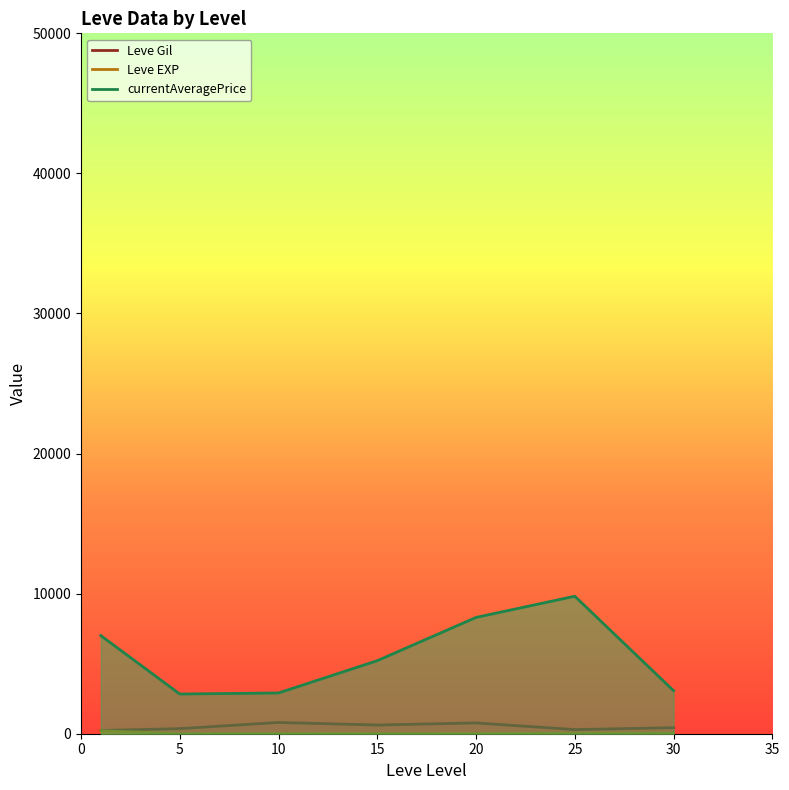

What is the sum of the currentAveragePrice values at 0 and 15?

12221.8